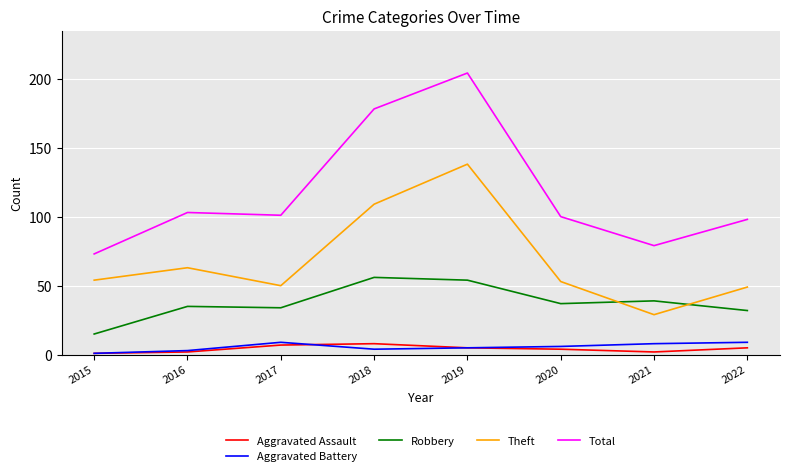

What is the maximum value shown in the chart?

204